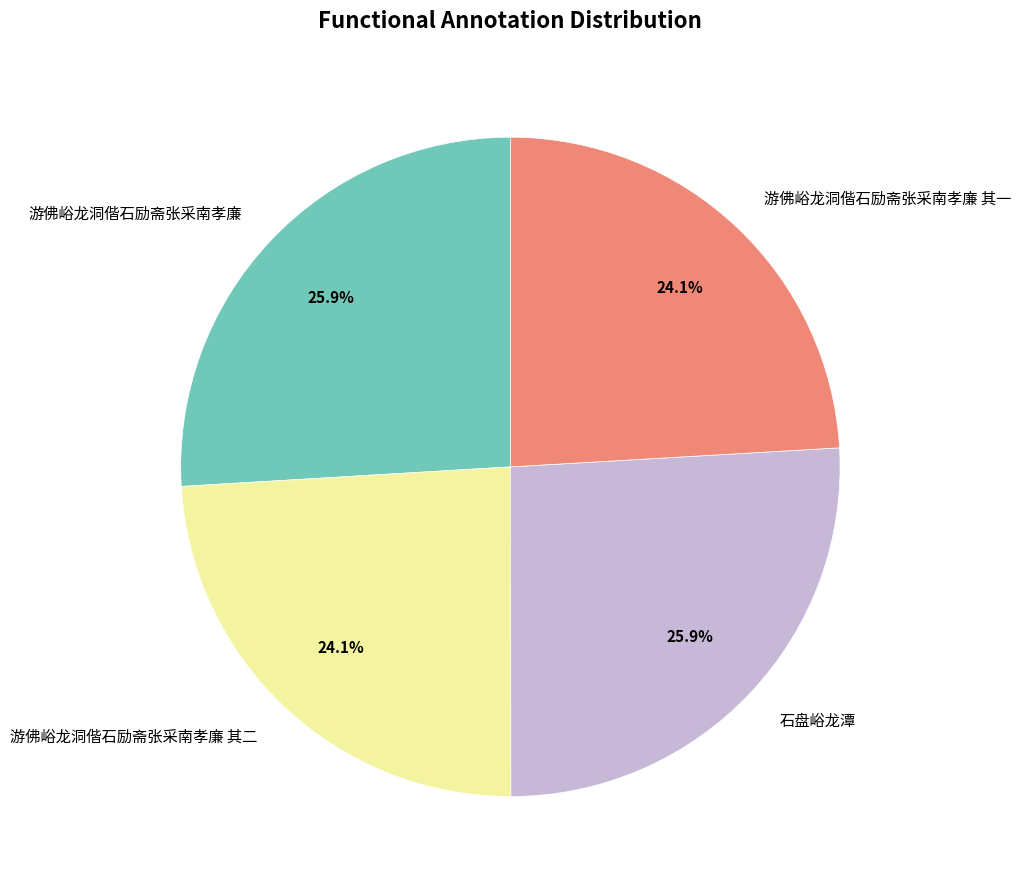

To the nearest percent, what is the average slice percentage?

25%